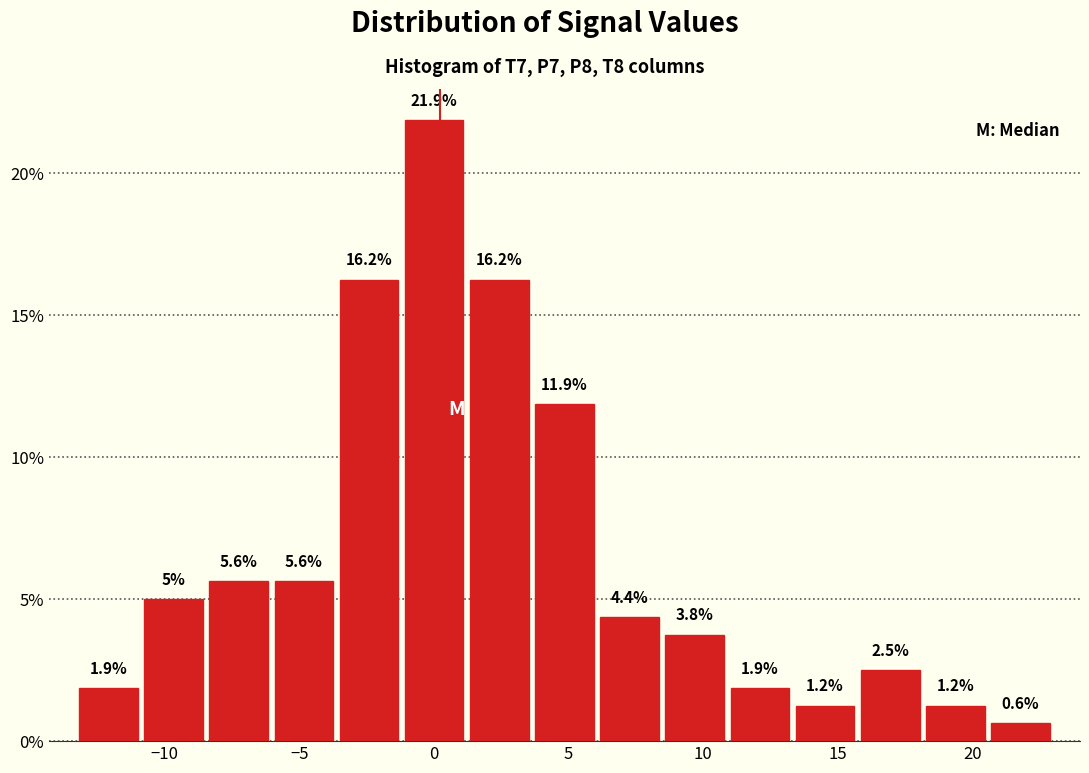

Reading left to right, transcribe this chart: for each bar, give the range it covers on the x-axis and its height. The bar edges are not printed on the chart, so give them approximately, as read against the axis.

-13.5 to -11.0: 1.9
-11.0 to -8.5: 5.0
-8.5 to -6.0: 5.6
-6.0 to -3.5: 5.6
-3.5 to -1.0: 16.2
-1.0 to 1.0: 21.9
1.0 to 3.5: 16.2
3.5 to 6.0: 11.9
6.0 to 8.5: 4.4
8.5 to 11.0: 3.8
11.0 to 13.5: 1.9
13.5 to 15.5: 1.2
15.5 to 18.0: 2.5
18.0 to 20.5: 1.2
20.5 to 23.0: 0.6